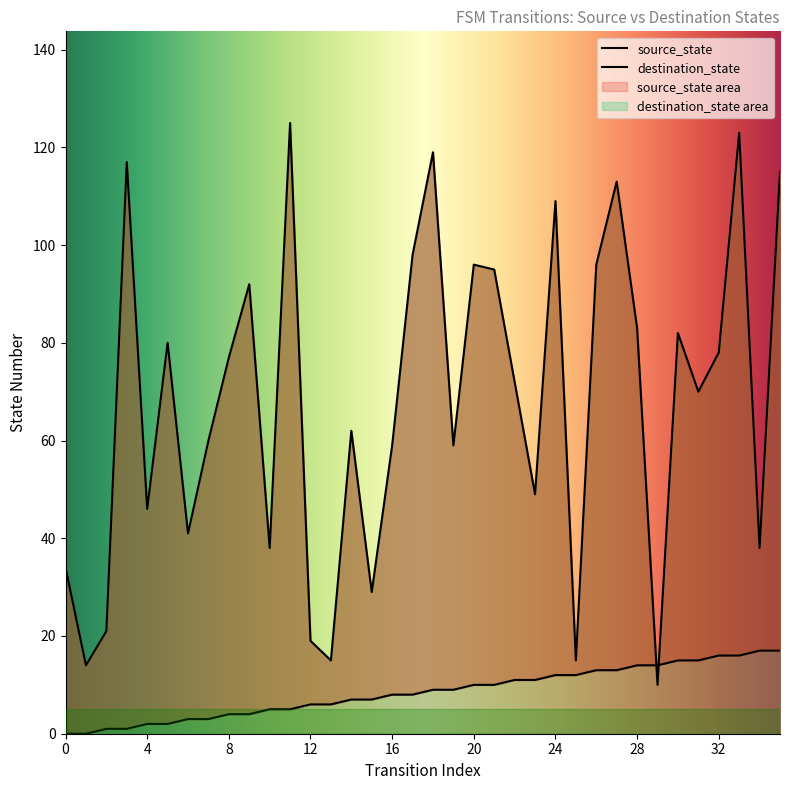

What are all the series names shown in the legend?

source_state, destination_state